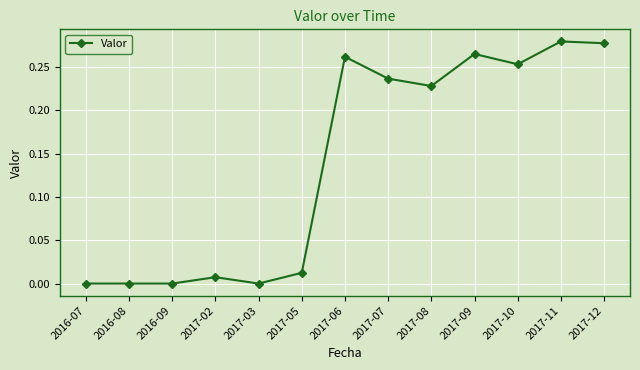

What is the label of the 4th point from the right?

2017-09